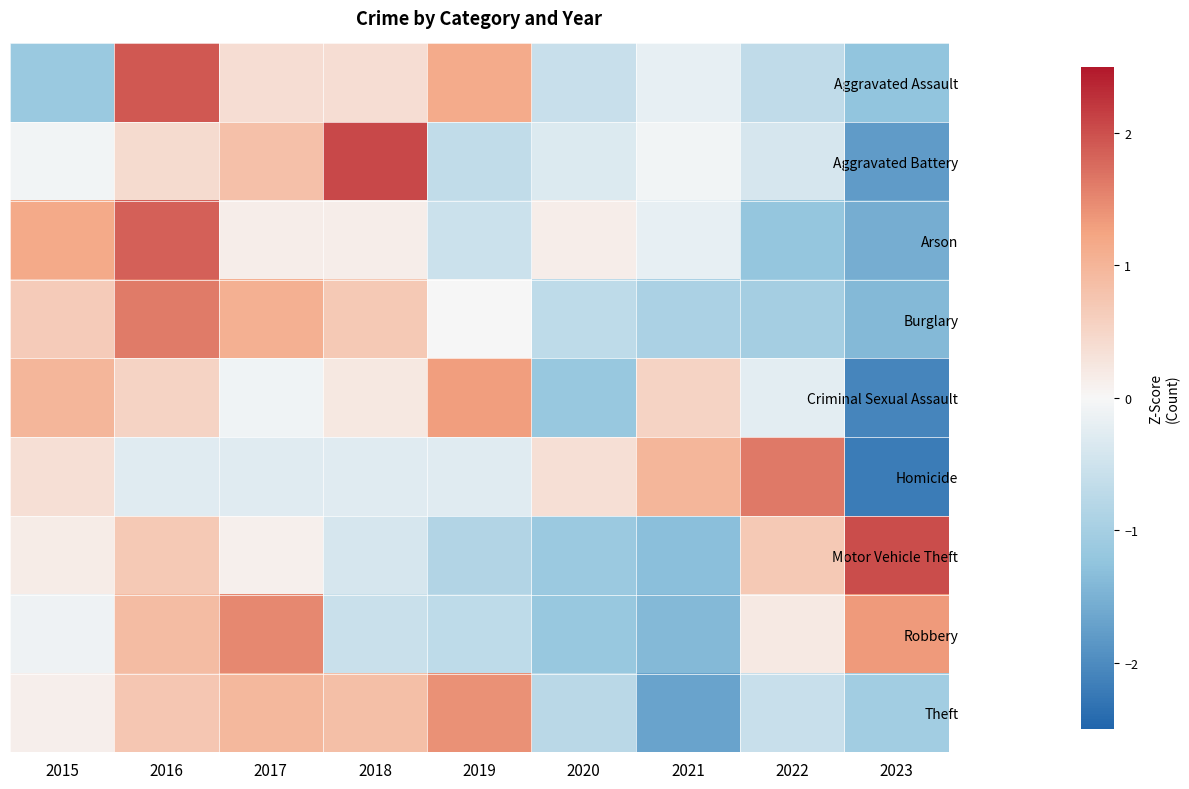

Count the number of data series in this chart.

9